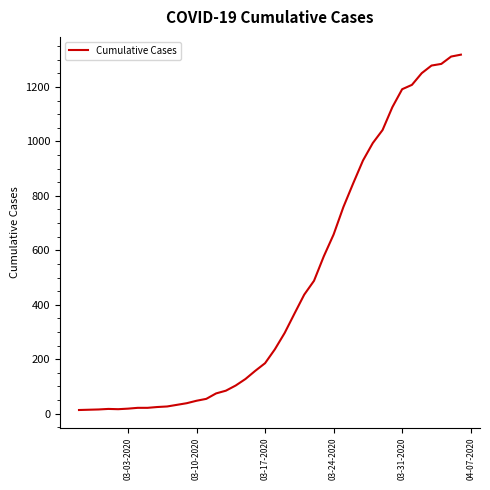

What is the difference between the maximum and minimum values?

1306